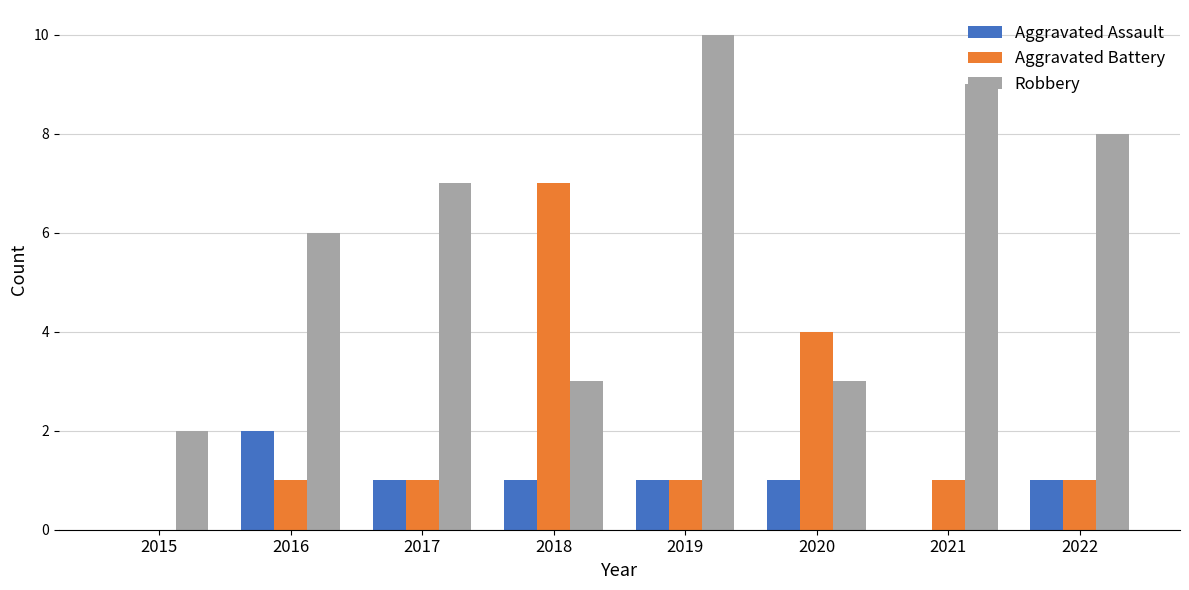

Which series has the largest range (max minus min)?

Robbery